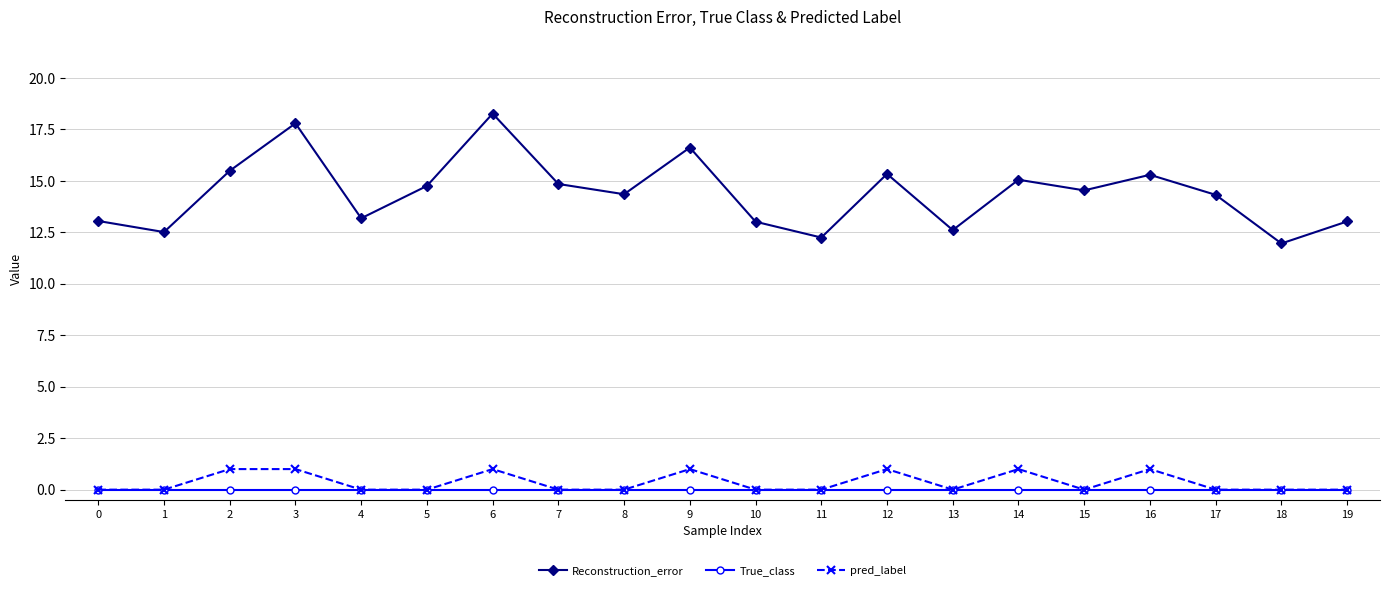

Which series has the largest range (max minus min)?

Reconstruction_error